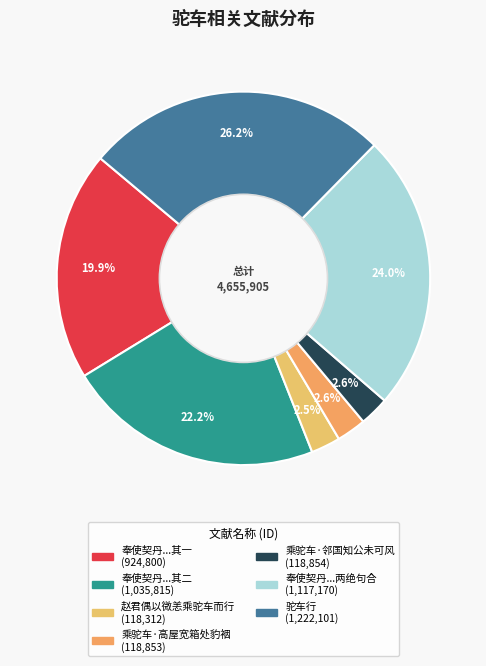

Rank the categories by value from highest to lowest.

驼车行, 奉使契丹二十八首 赵君偶以微恙乘驼车而行戏赠二绝句, 奉使契丹二十八首 赵君偶以微恙乘驼车而行戏赠二绝句 其二, 奉使契丹二十八首 赵君偶以微恙乘驼车而行戏赠二绝句 其一, 乘驼车·邻国知公未可风, 乘驼车·高屋宽箱处豹裀, 赵君偶以微恙乘驼车而行